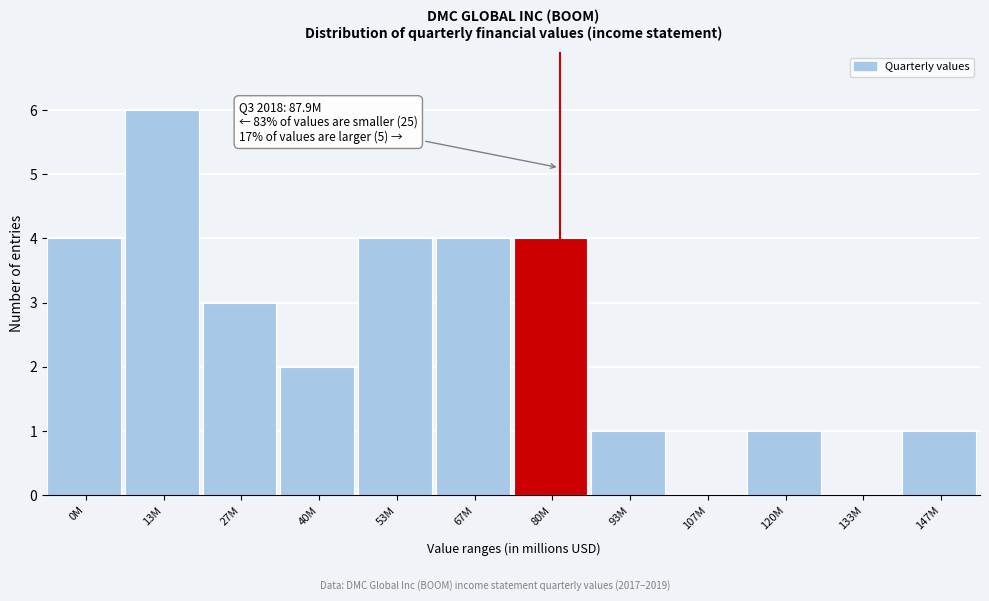

Reading left to right, extract all data points from this chart.

0M=4	13M=6	27M=3	40M=2	53M=4	67M=4	80M=4	93M=1	107M=0	120M=1	133M=0	147M=1